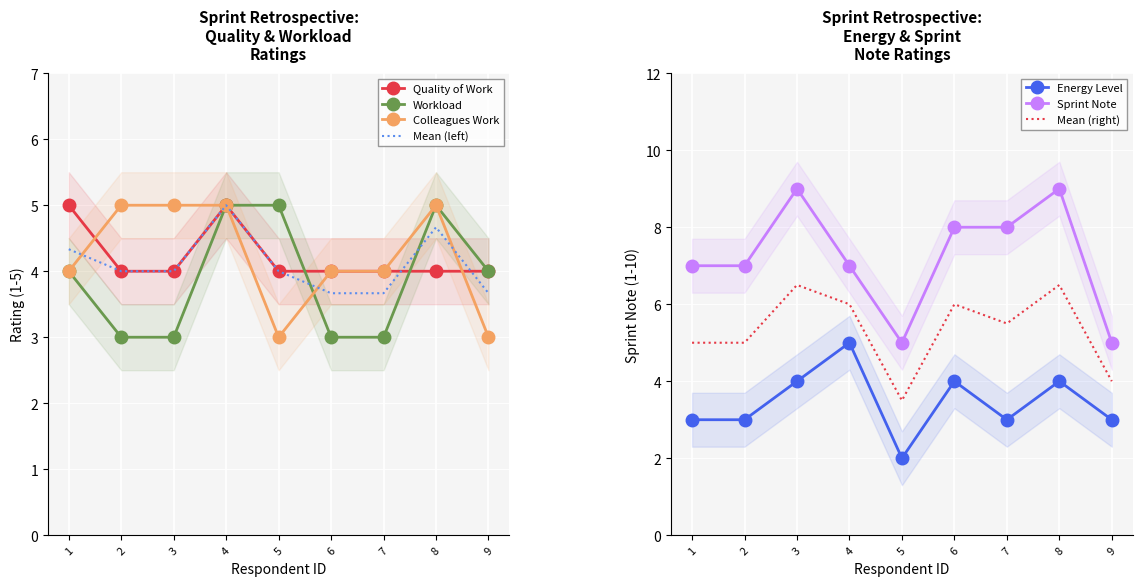

Is this an area chart (filled region under the line)?

No